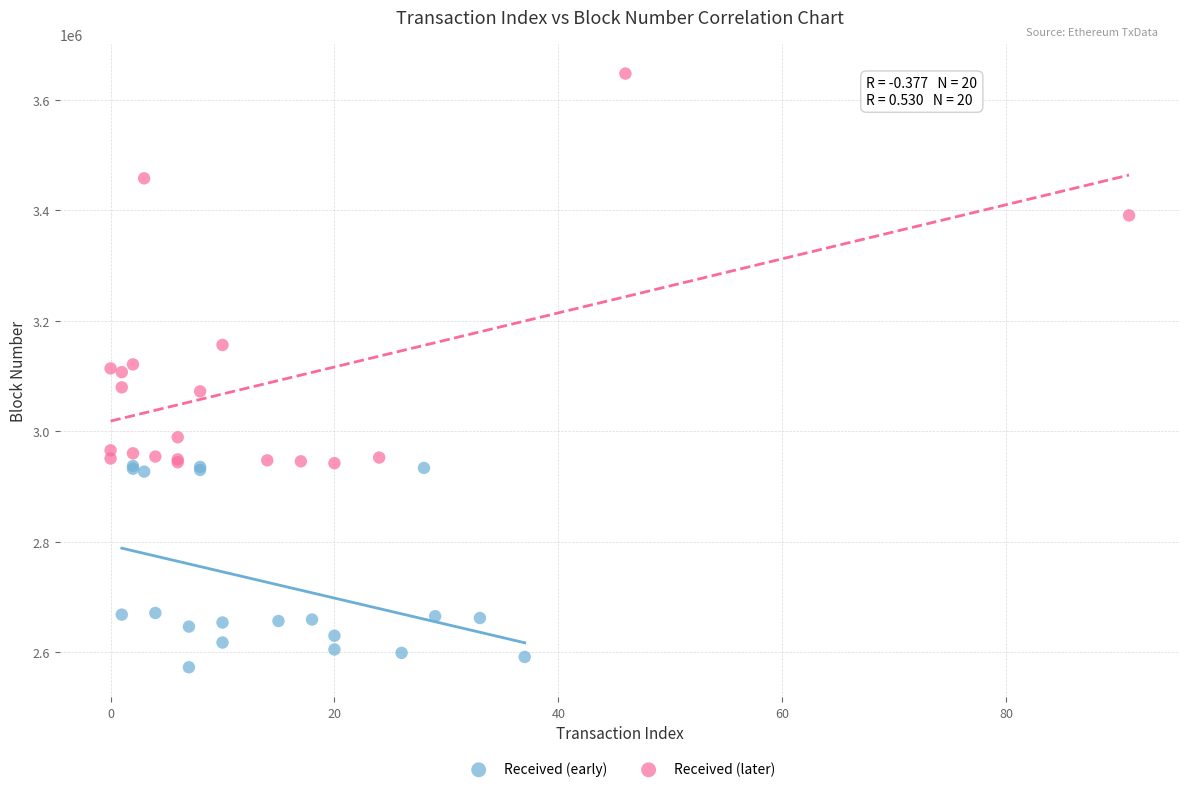

Which series contains the lowest Y value?

Received (early)